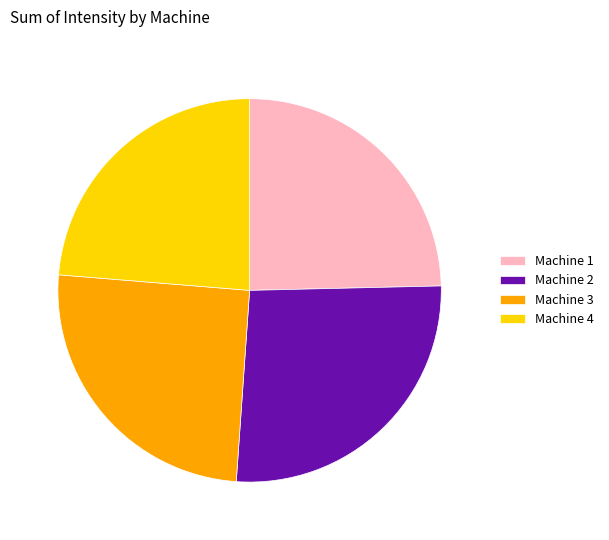

Which category has the smallest portion of the pie?

Machine 4